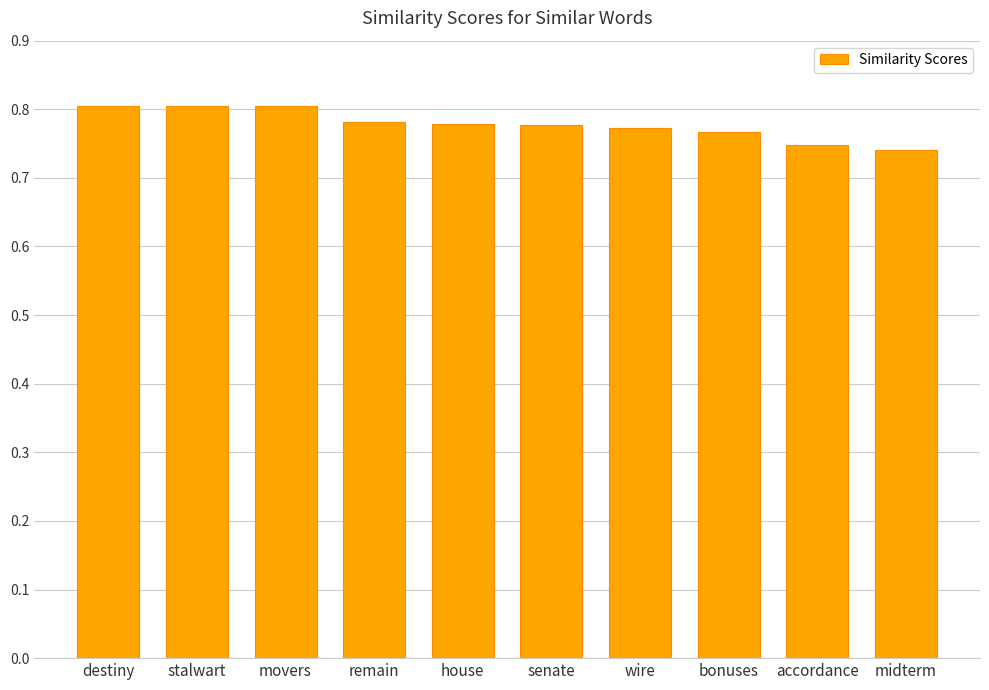

What is the label of the 9th bar from the left?

accordance